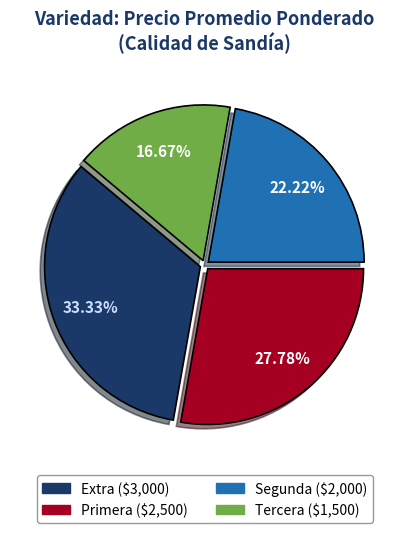

What is the smallest slice in the pie chart?

Tercera